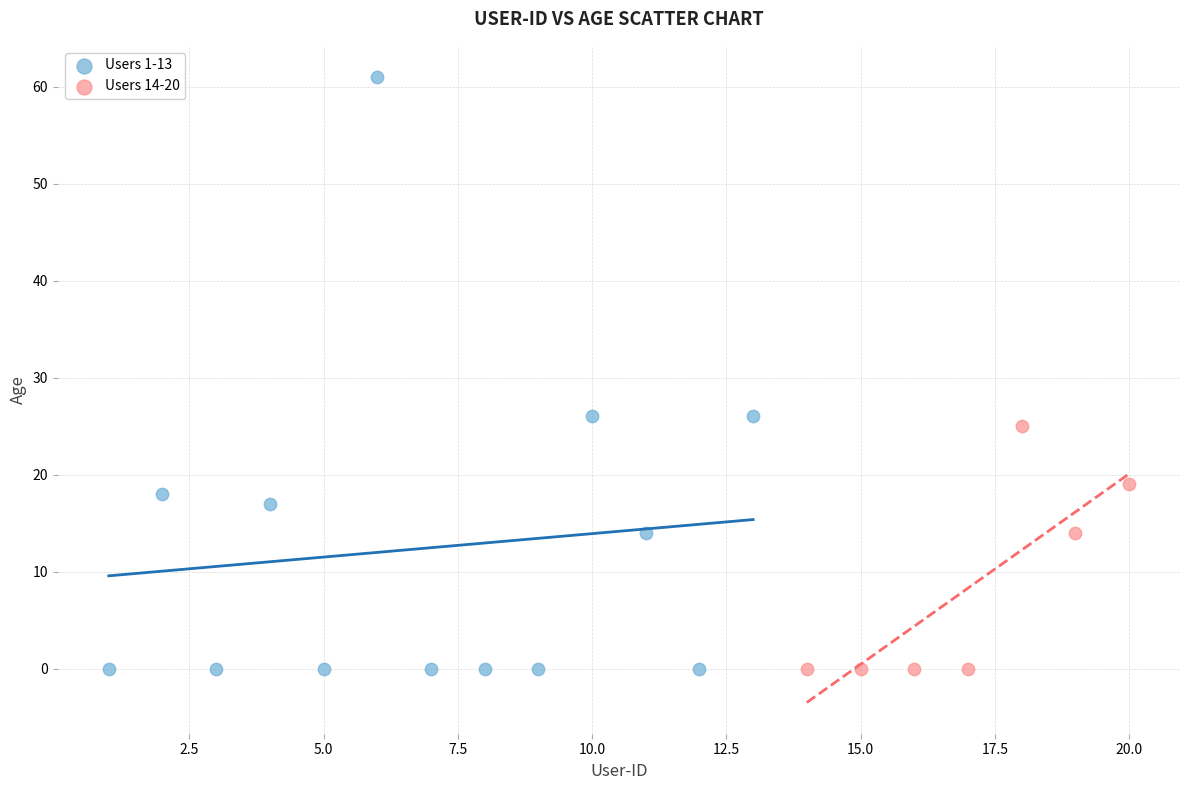

Which series reaches the maximum Y coordinate?

Users 1-13